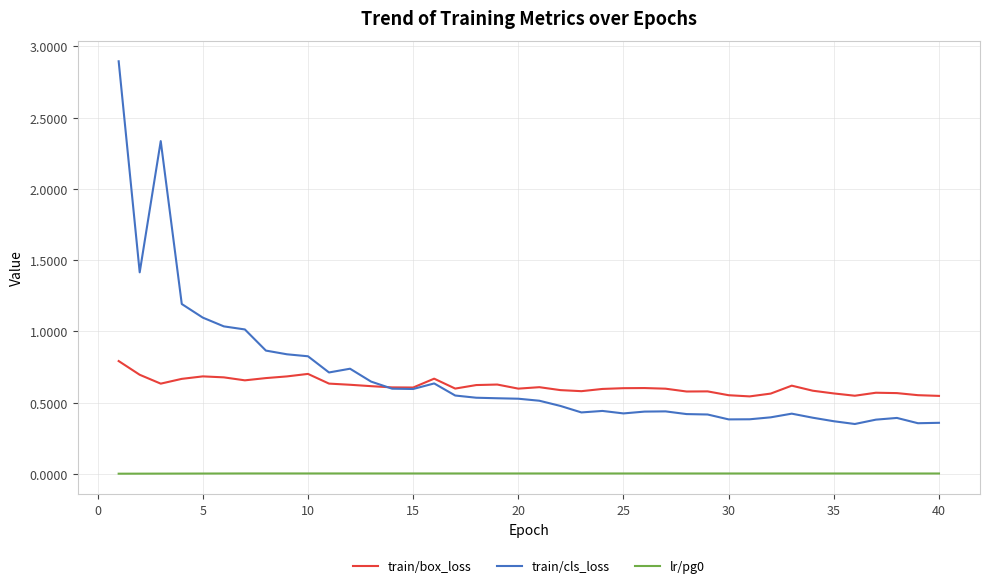

Which series has the largest range (max minus min)?

train/cls_loss